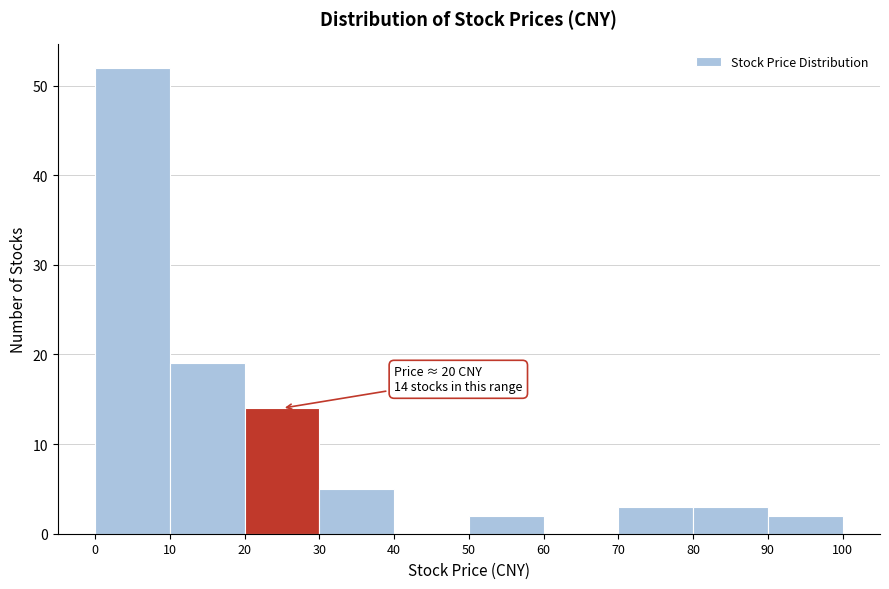

Over which range of the x-axis is the bar tallest?

0 to 10